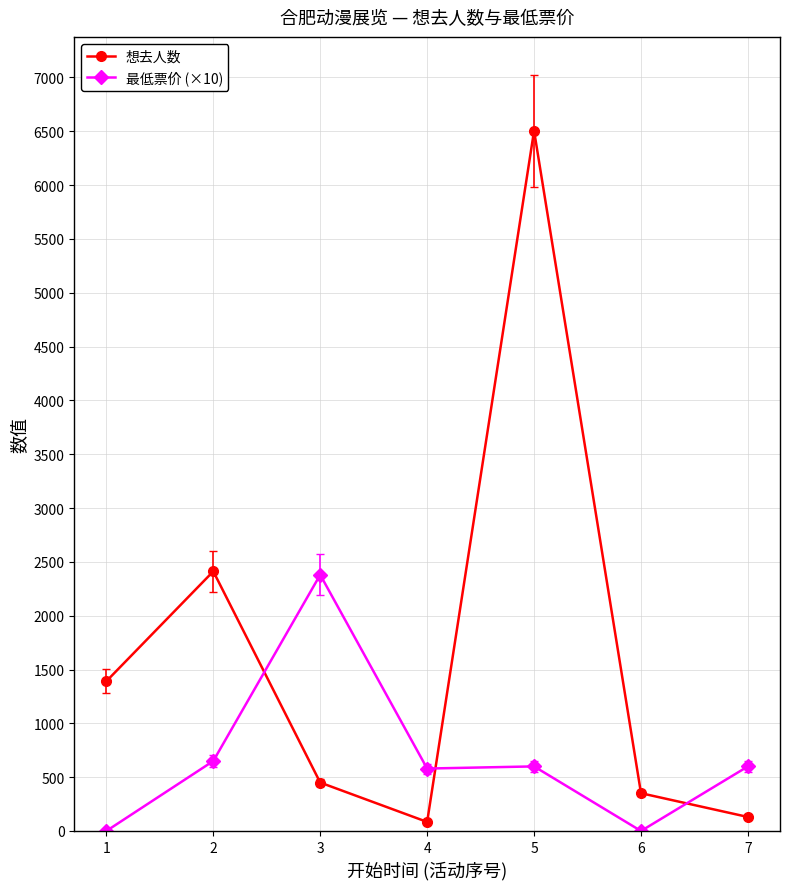

List the series in order of their overall mean, lowest first.

最低票价 (×10), 想去人数